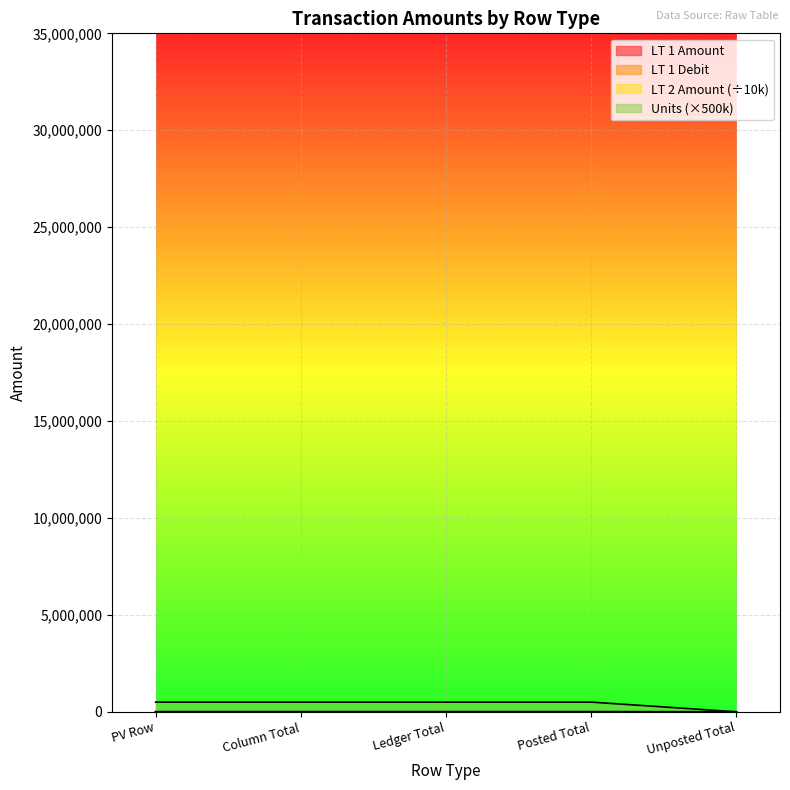

Where is LT 1 Amount nearest to the value 1090?

Unposted Total